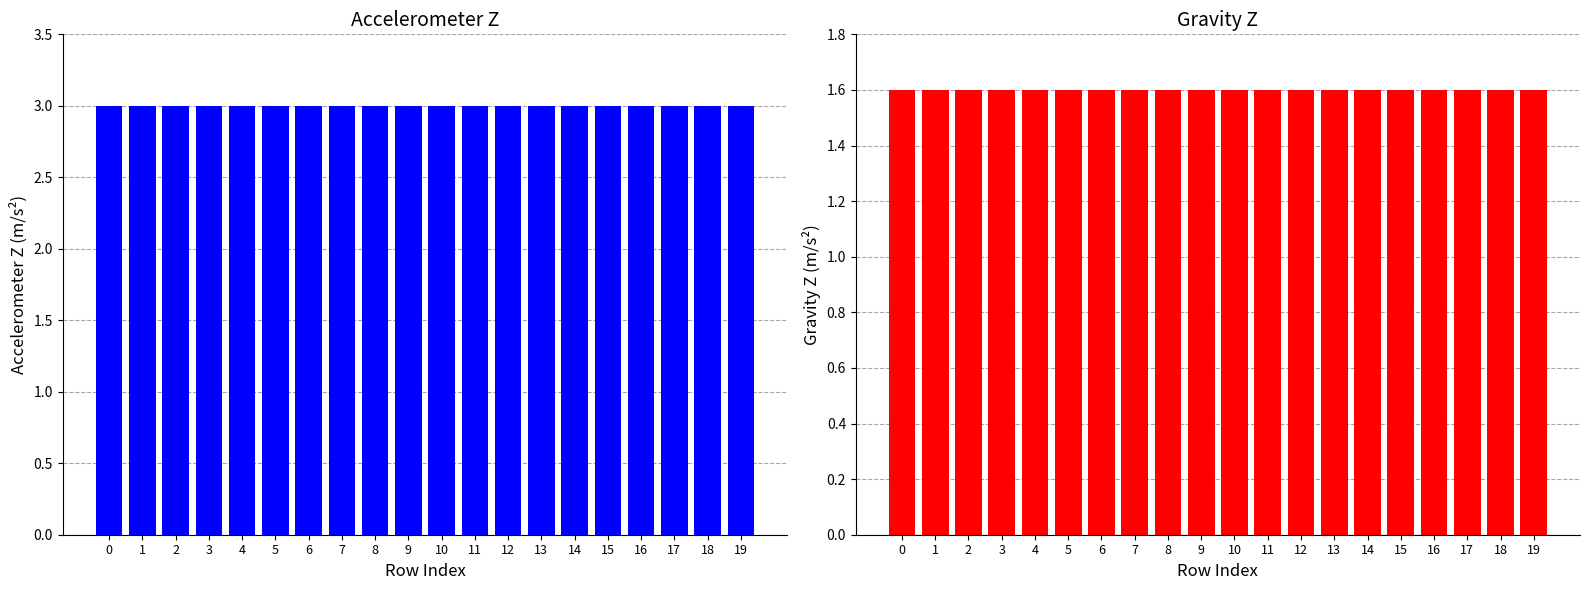

What is the spread (max minus min) of values at 17?

1.4